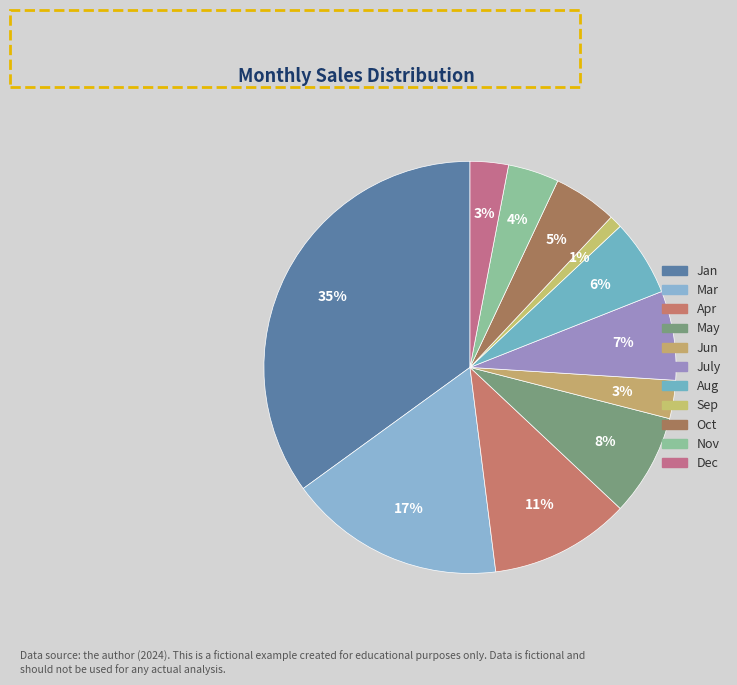

To the nearest percent, what portion does Oct represent?

5%